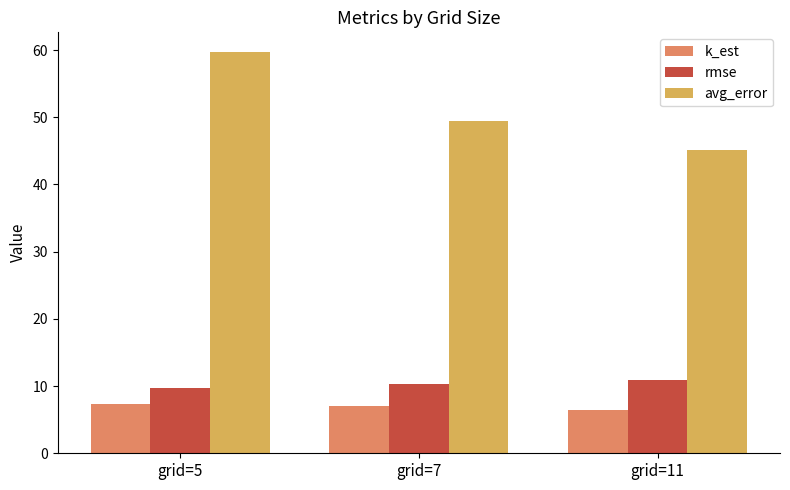

Which series has the largest total across all categories?

avg_error